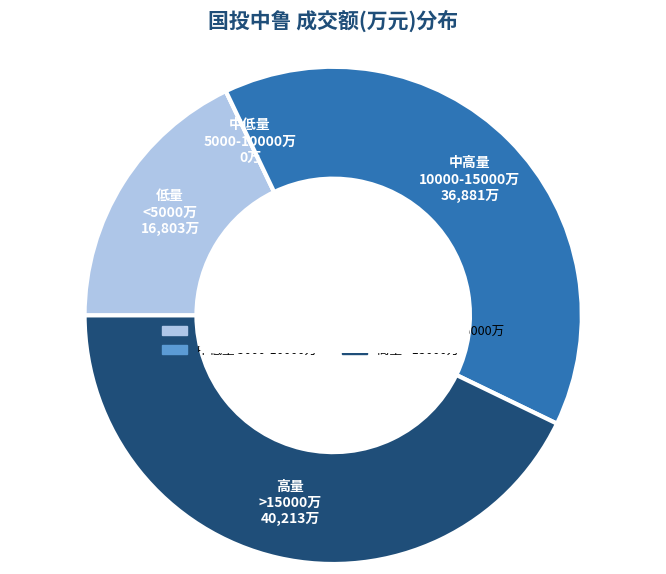

Is there a majority slice in this chart?

No